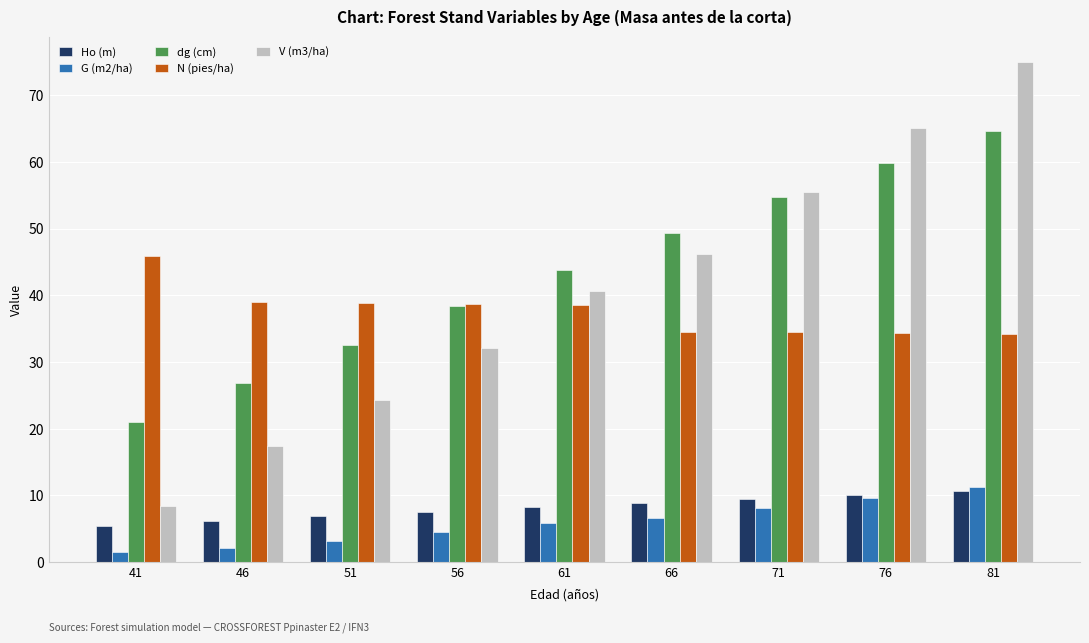

What is the approximate value of dg (cm) at 81?

64.7